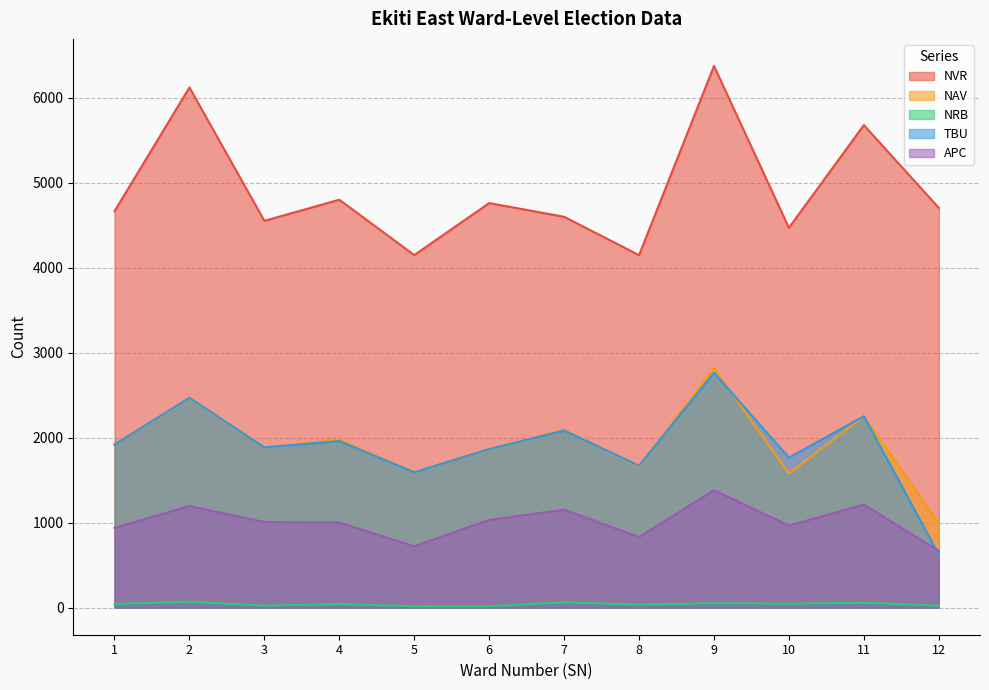

True or false: APC and NRB cross at least once.

False